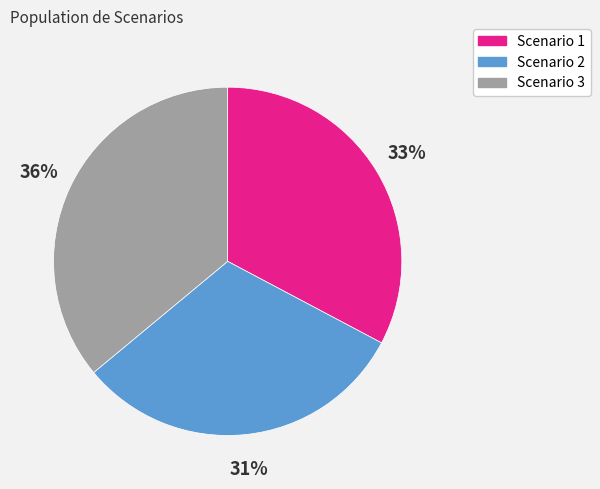

Does any single category account for the majority?

No